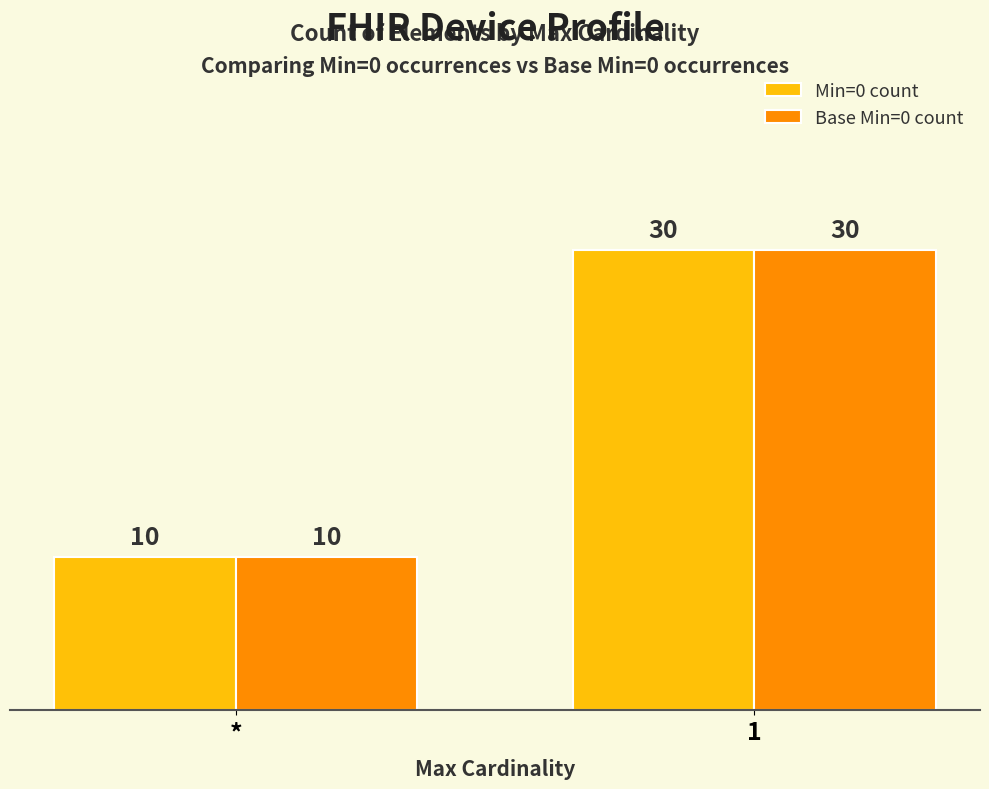

The Base Min=0 count series shows 30 at 1. True or false?

True